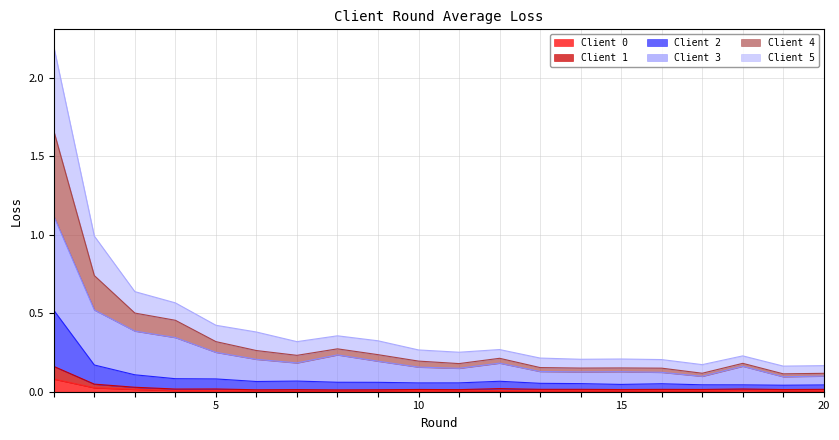

How many lines are shown in the chart?

6